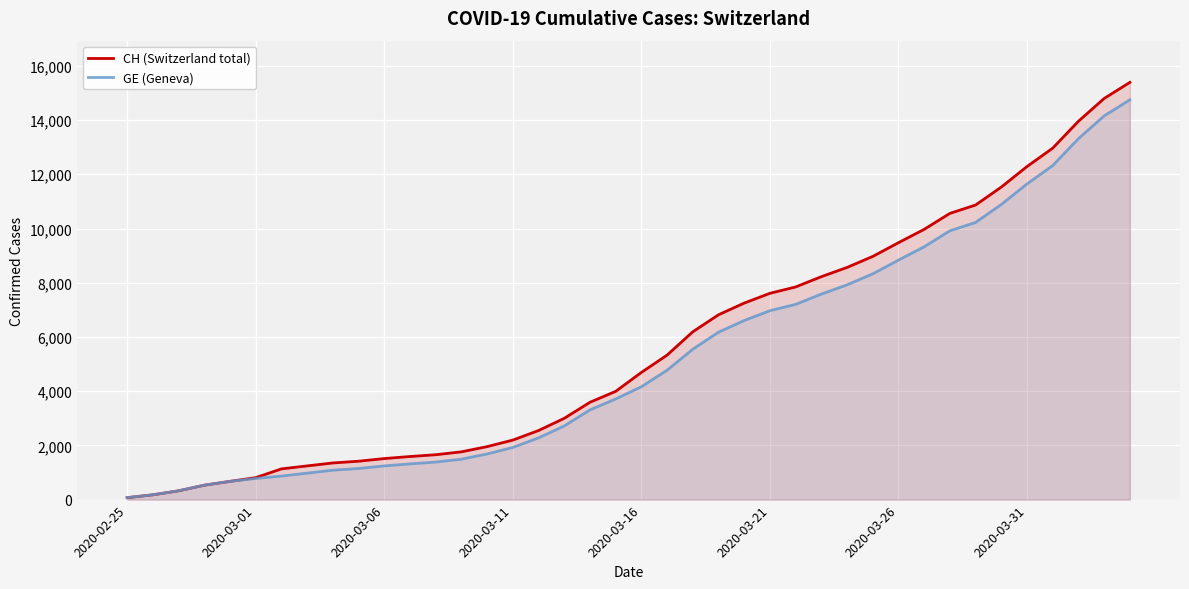

Which series has the largest range (max minus min)?

CH (Switzerland total)